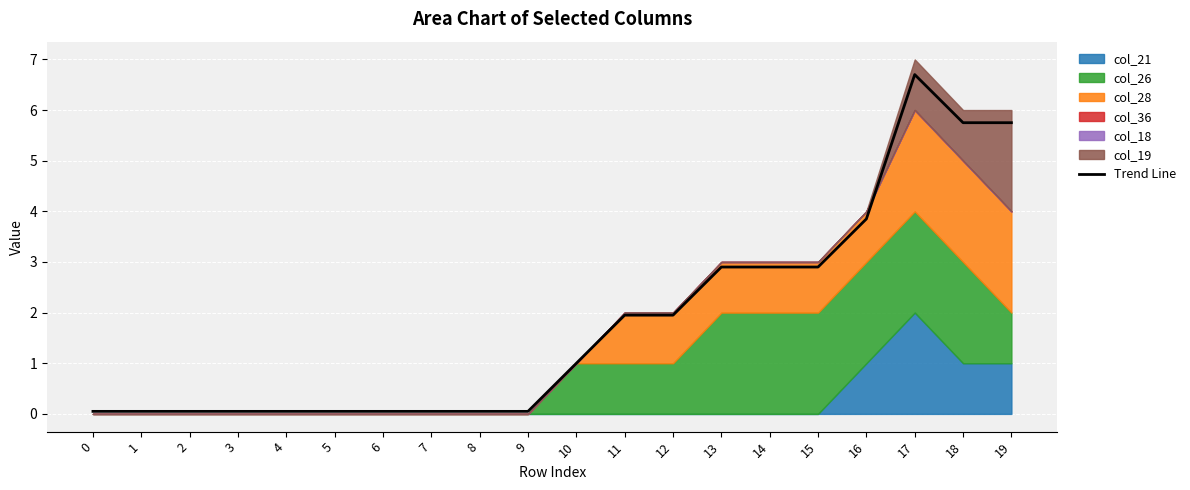

How many data points does each series have?

20